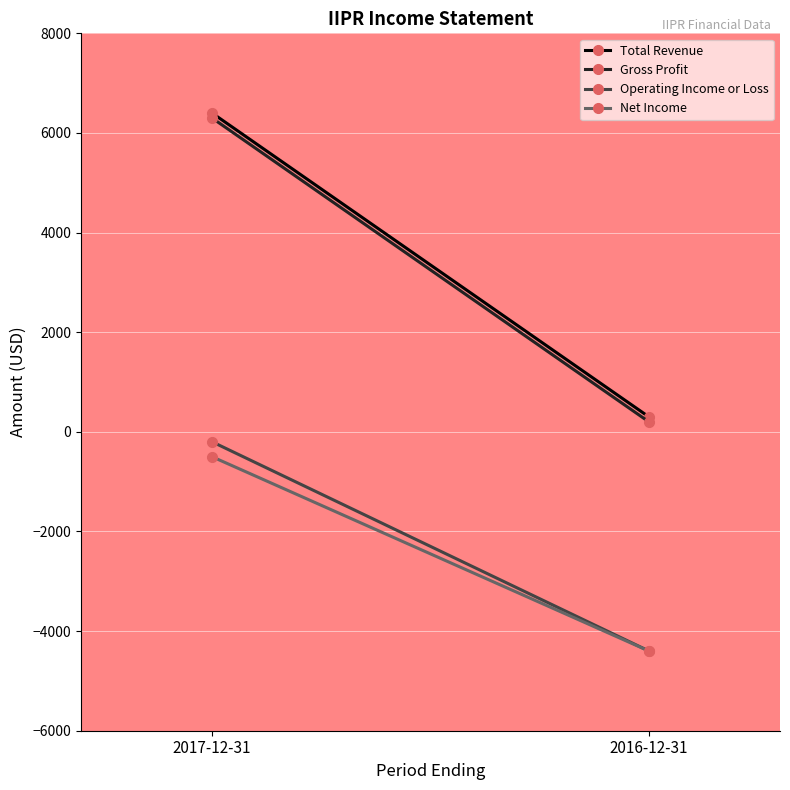

Rank the series at 2016-12-31 from lowest to highest value.

Operating Income or Loss, Net Income, Gross Profit, Total Revenue